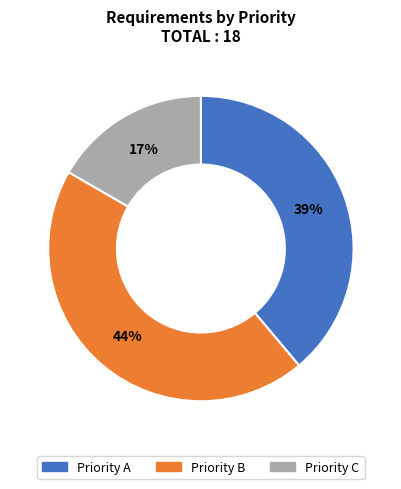

Is there any slice that represents more than half of the pie?

No